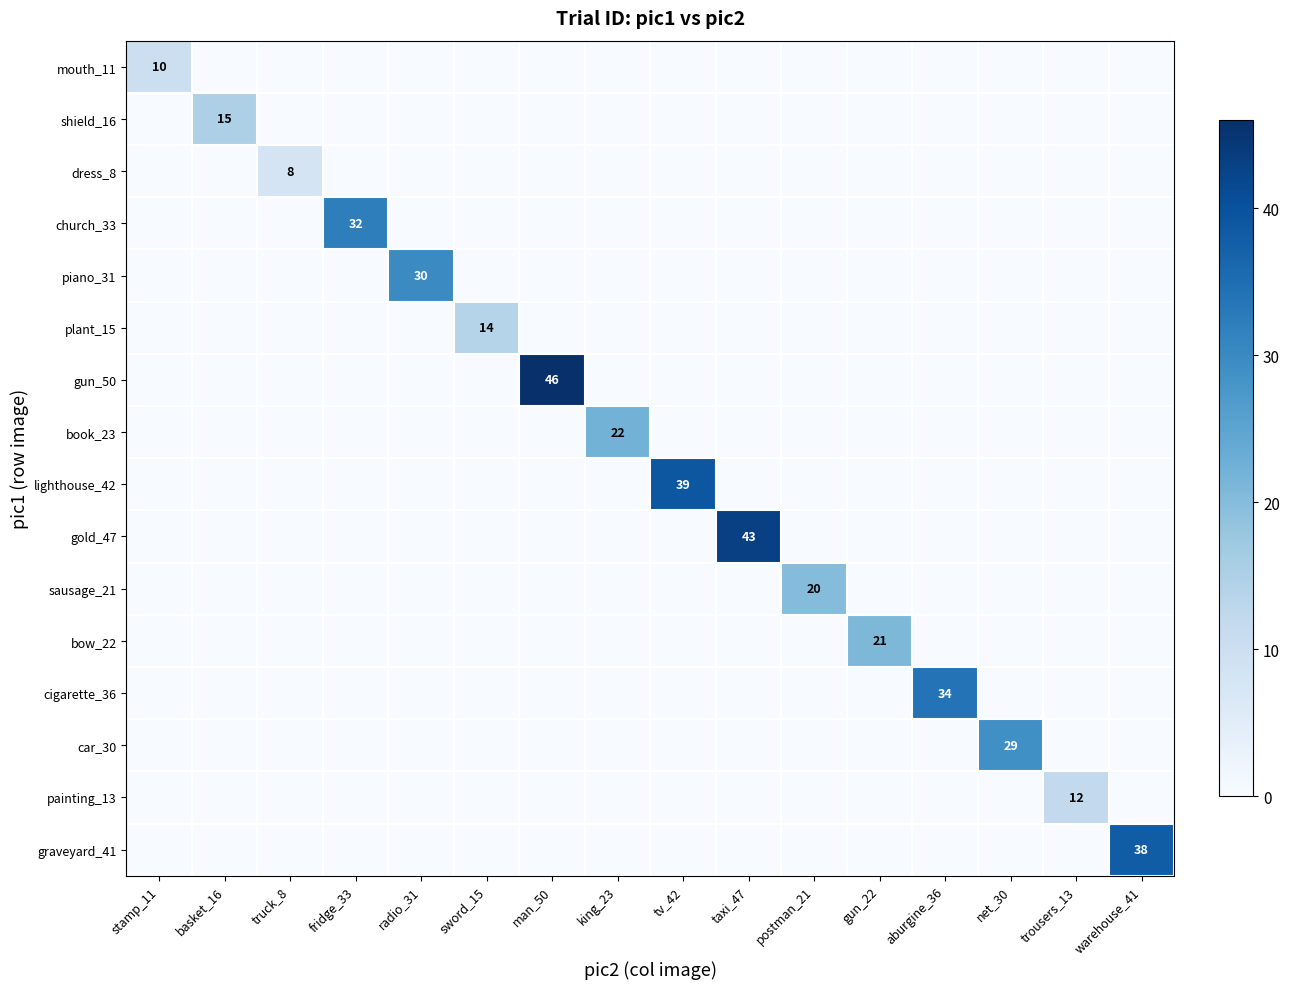

True or false: dress_8 has a value of 5 at truck_8.

False